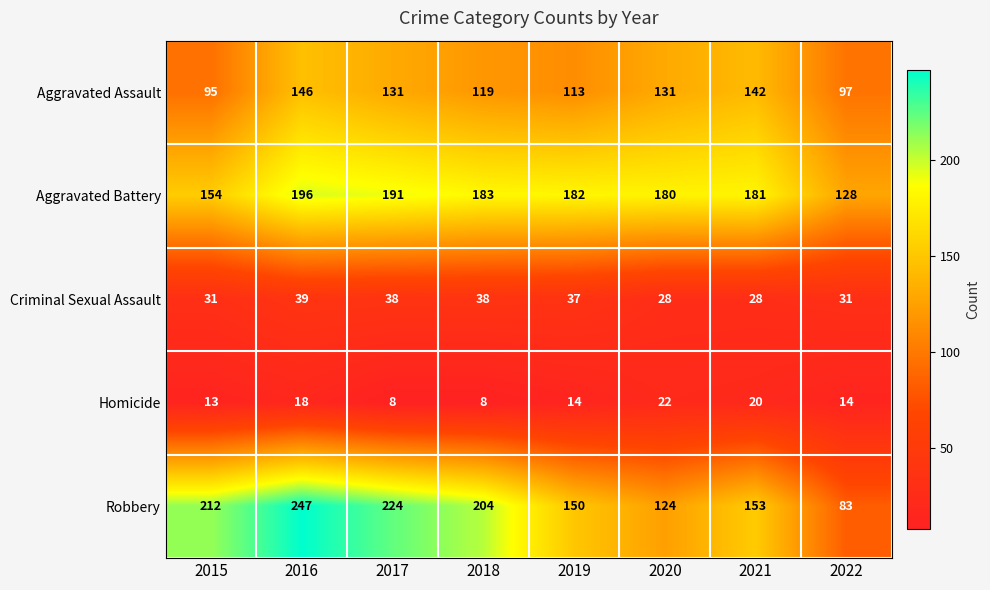

Where is Robbery nearest to the value 165?

2021